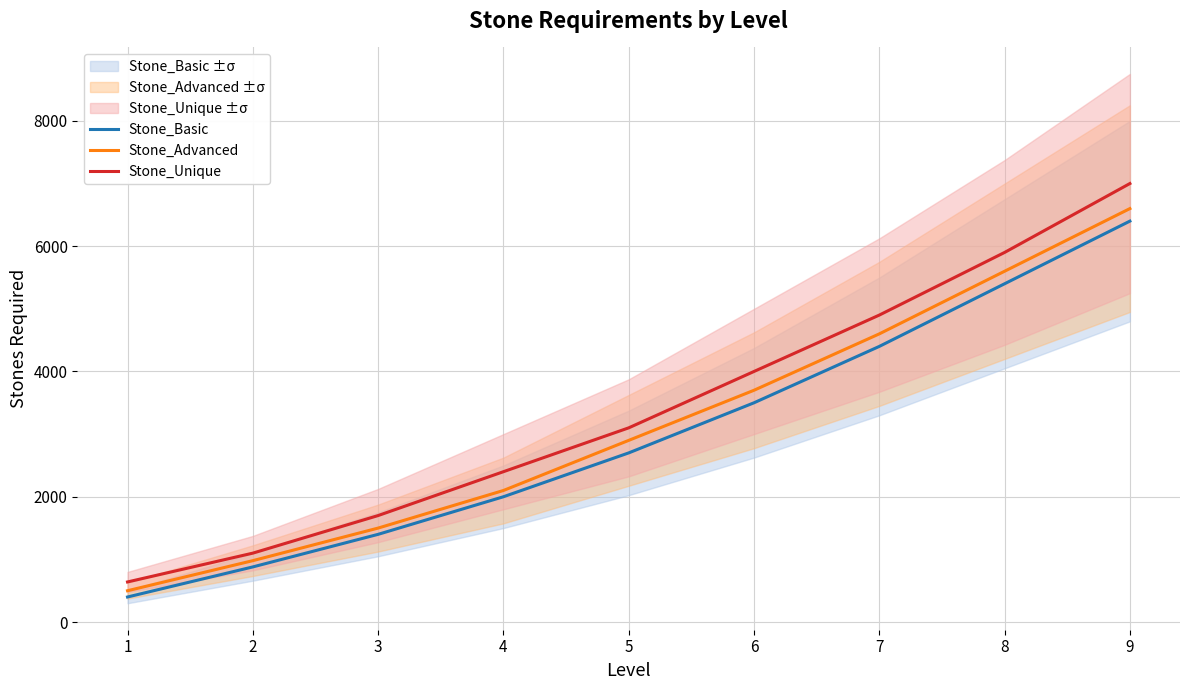

Is it true that Stone_Advanced equals 554 at 3?

False